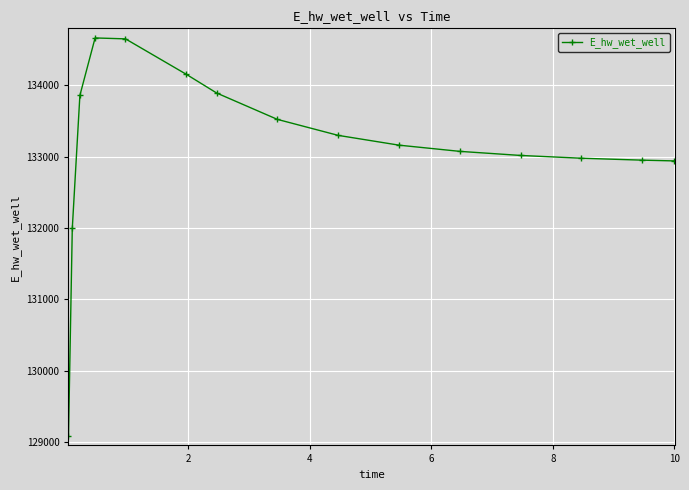

Does the chart display data point markers on the line(s)?

Yes